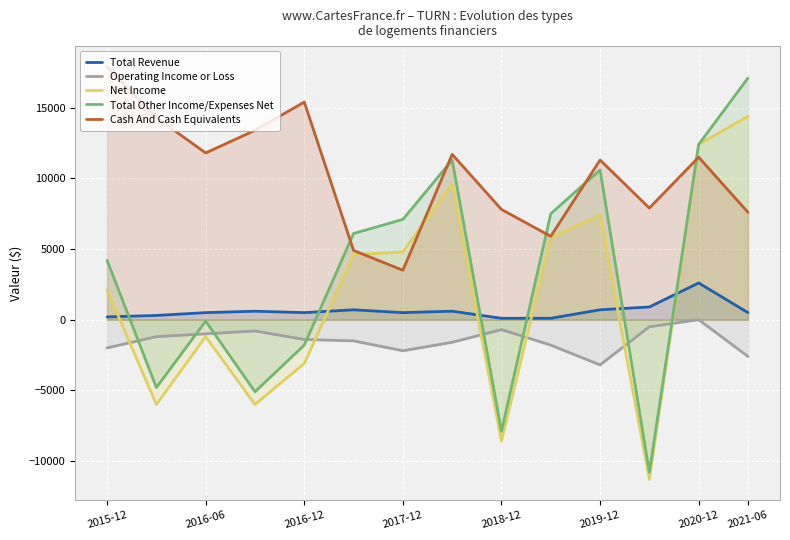

What are all the series names shown in the legend?

Total Revenue, Operating Income or Loss, Net Income, Total Other Income/Expenses Net, Cash And Cash Equivalents